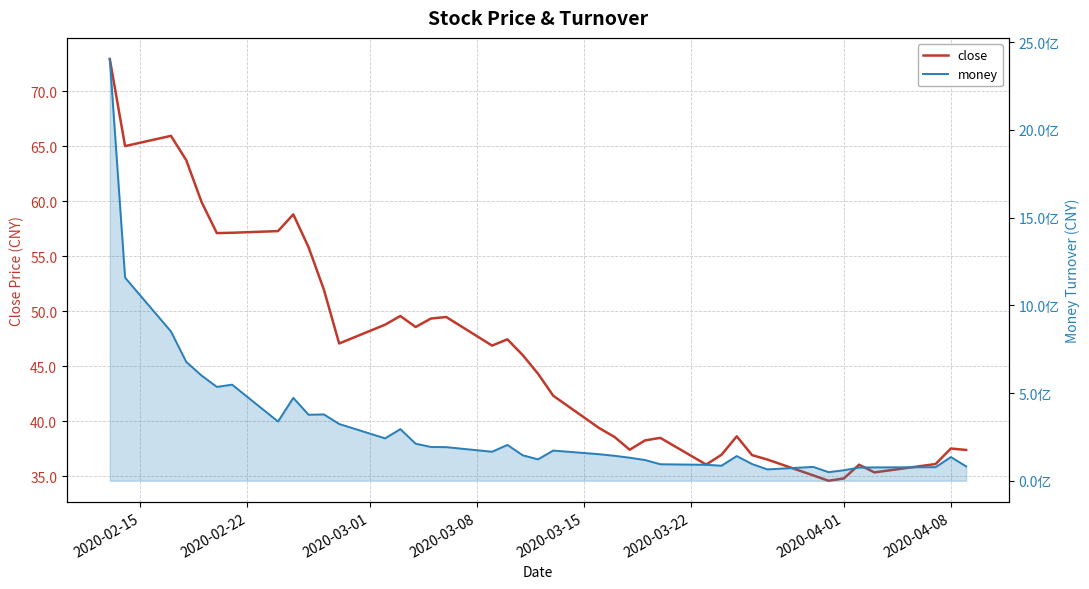

Is the value of money at 39 greater than the value of close at 31?

Yes